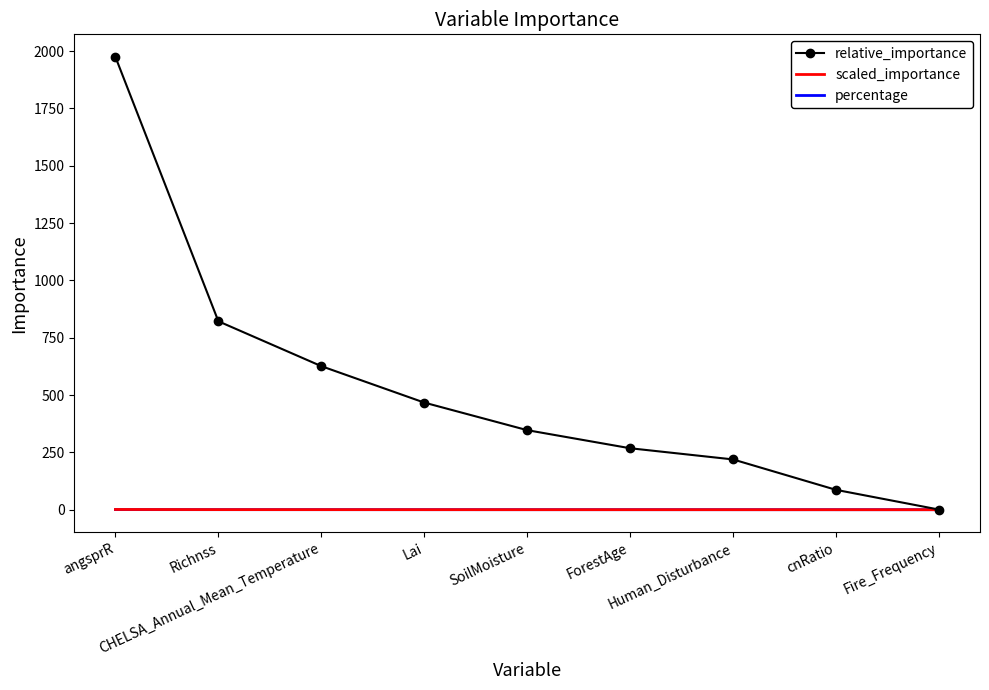

How many values in the relative_importance series exceed 346?

5